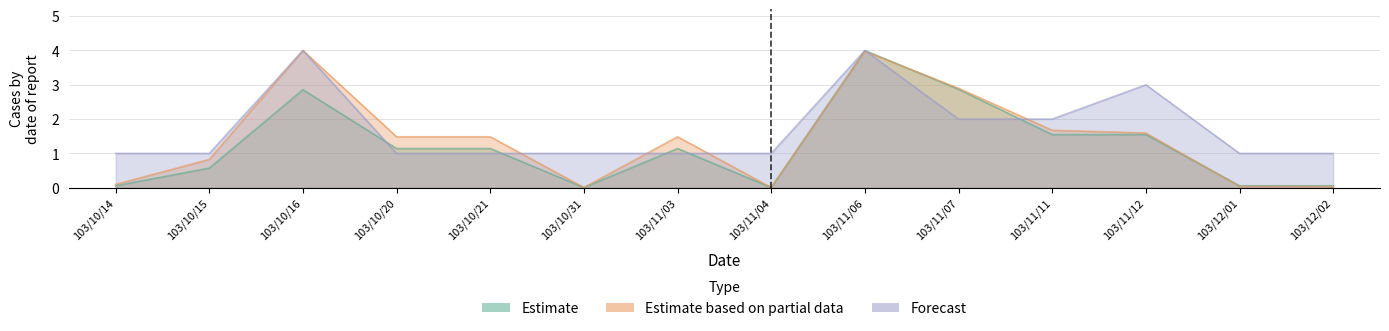

True or false: col_2 has a value of 0.0 at 103/11/04.

False